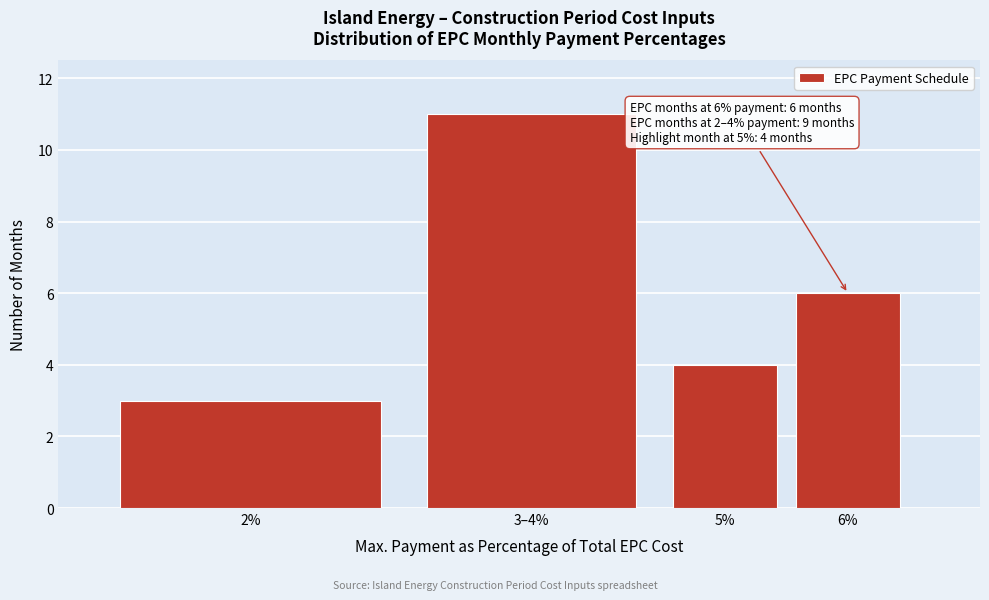

Reading left to right, transcribe all the data shown in this chart.

2%=3	3–4%=11	5%=4	6%=6